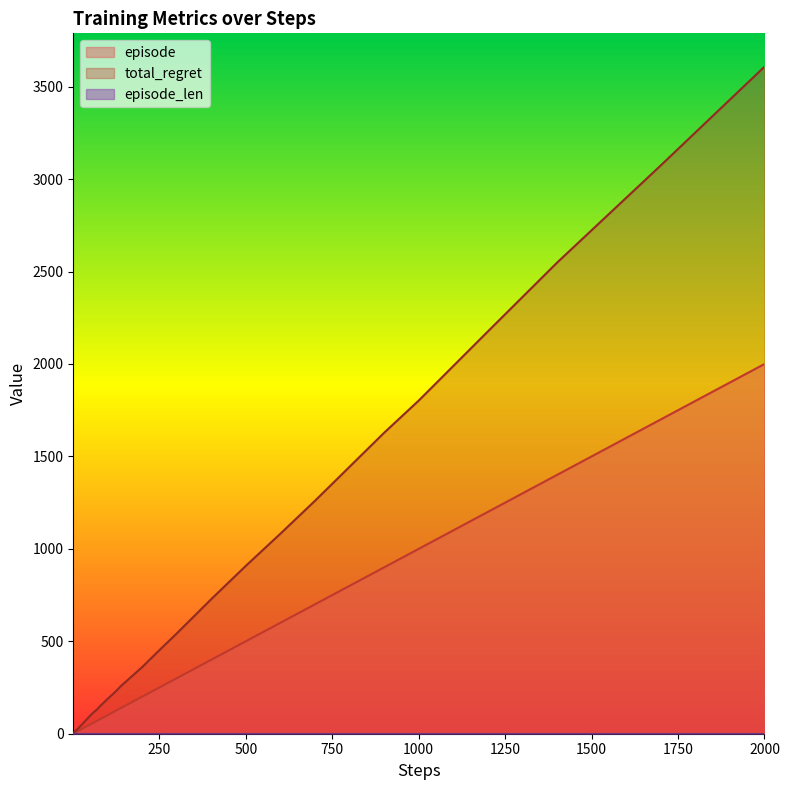

Which series has the widest spread of values?

total_regret